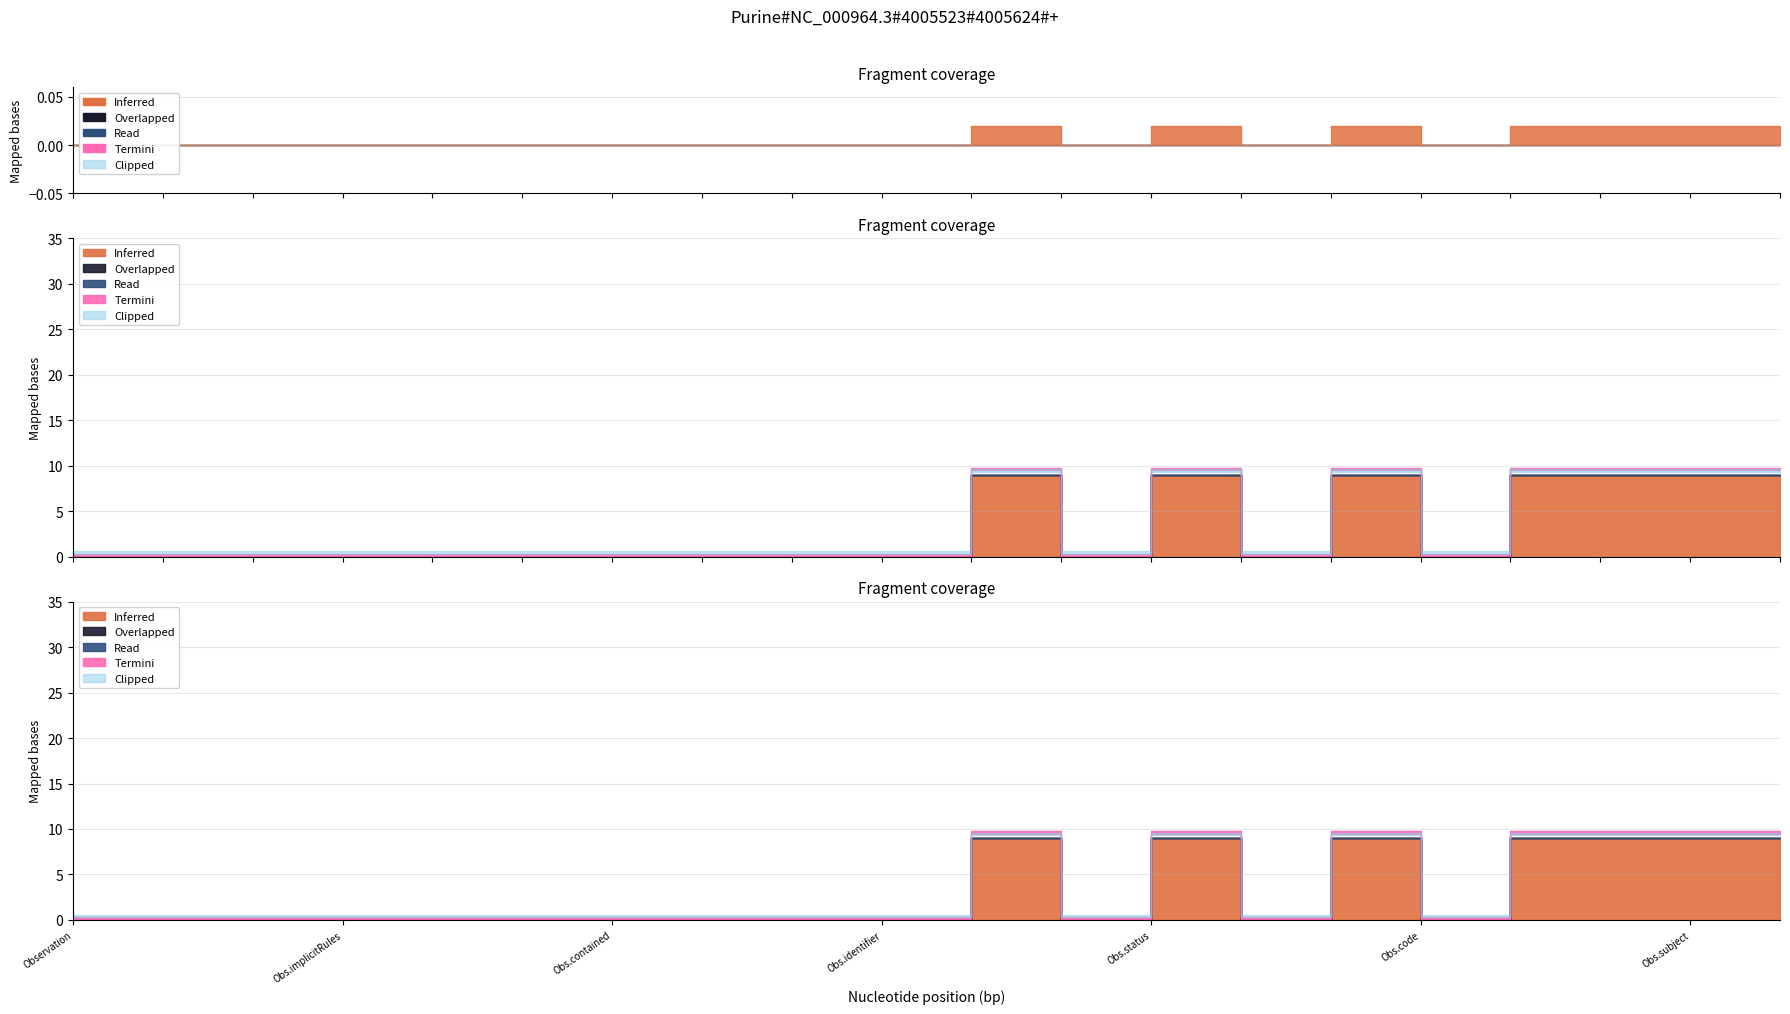

Which label corresponds to the smallest value in the chart?

Observation